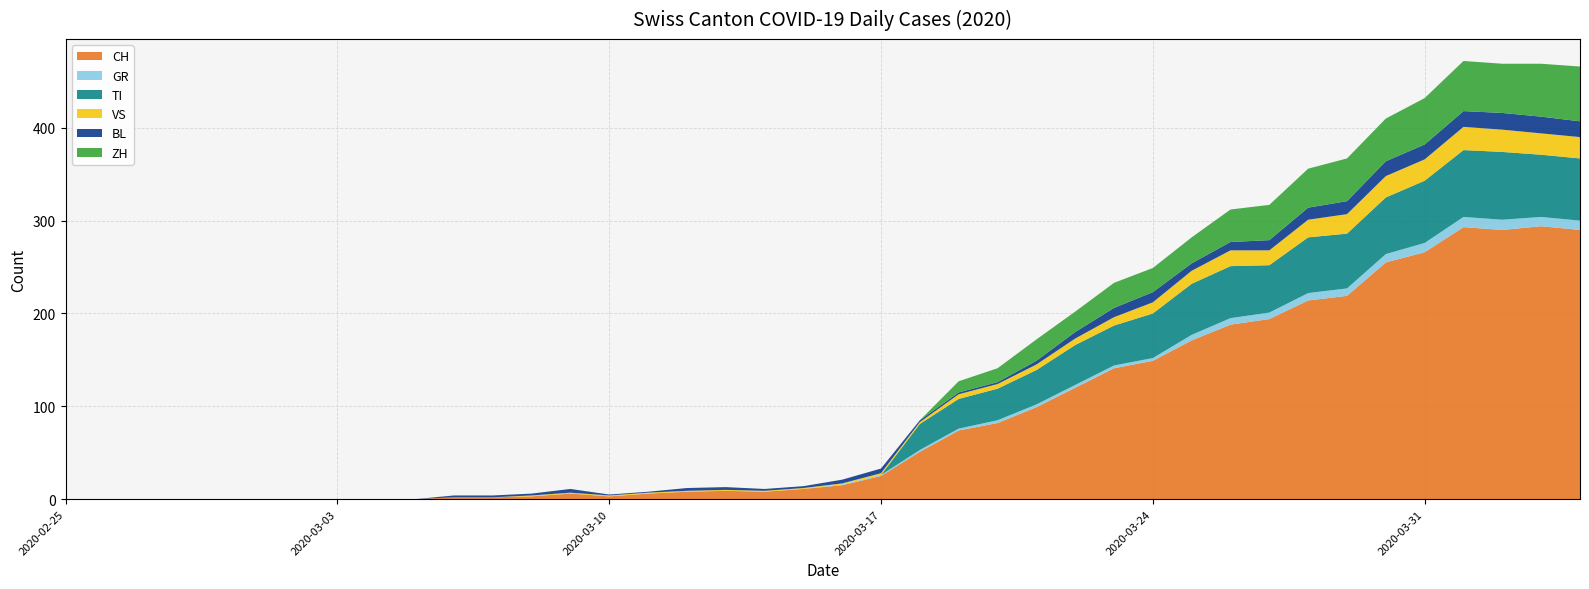

Reading left to right, list all the values displayed in this chart.

CH: 0	0	0	0	0	0	0	0	0	0	2	2	3	6	3	6	8	9	8	11	15	25	51	74	82	99	120	141	149	171	188	194	214	219	255	266	293	290	294	290
GR: 0	0	0	0	0	0	0	0	0	0	0	0	0	0	0	0	0	0	0	0	1	1	2	2	3	3	3	3	3	6	7	7	8	8	9	10	11	11	10	10
TI: 0	0	0	0	0	0	0	0	0	0	0	0	0	0	0	0	0	0	0	0	0	0	28	32	34	37	43	43	48	55	56	51	60	59	61	67	72	73	67	67
VS: 0	0	0	0	0	0	0	0	0	0	0	0	1	1	1	1	1	1	1	1	1	2	2	5	5	6	7	9	12	14	17	16	19	21	23	23	25	24	23	23
BL: 0	0	0	0	0	0	0	0	0	0	2	2	2	4	1	1	3	3	2	2	4	5	2	2	2	4	7	10	11	8	9	11	13	14	16	16	17	18	18	17
ZH: 0	0	0	0	0	0	0	0	0	0	0	0	0	0	0	0	0	0	0	0	0	0	0	12	15	23	22	27	26	28	35	38	42	46	46	50	54	53	57	59